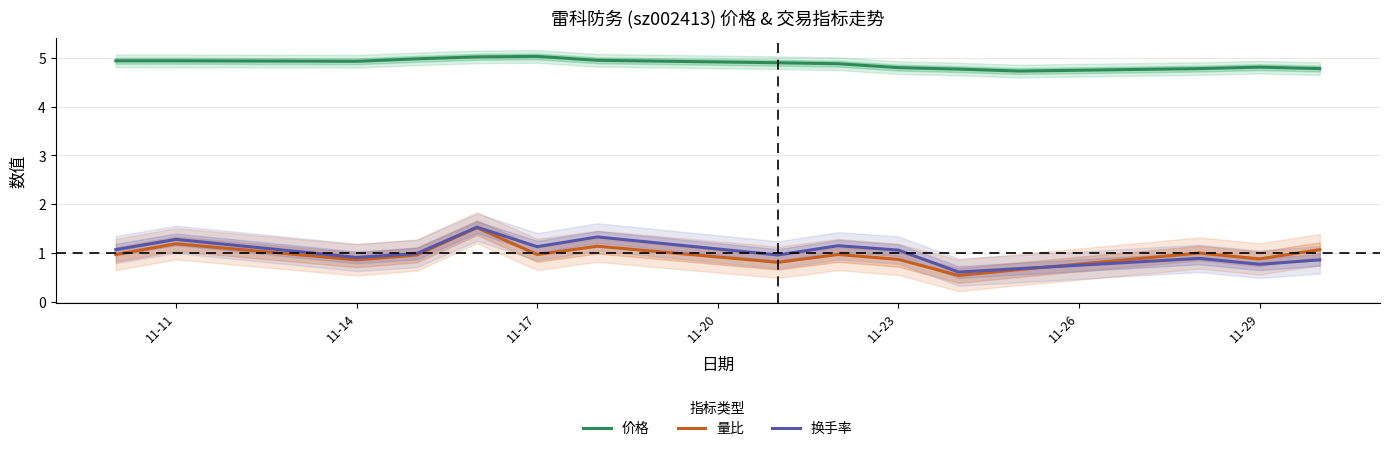

Reading left to right, list all the values displayed in this chart.

价格: 4.9	4.9	4.9	5.0	5.0	5.0	5.0	4.9	4.9	4.8	4.8	4.7	4.8	4.8	4.8
量比: 1.0	1.2	0.9	1.0	1.5	1.0	1.1	0.8	1.0	0.9	0.5	0.7	1.0	0.9	1.1
换手率: 1.1	1.3	0.9	1.0	1.5	1.1	1.3	1.0	1.1	1.1	0.6	0.7	0.9	0.8	0.9